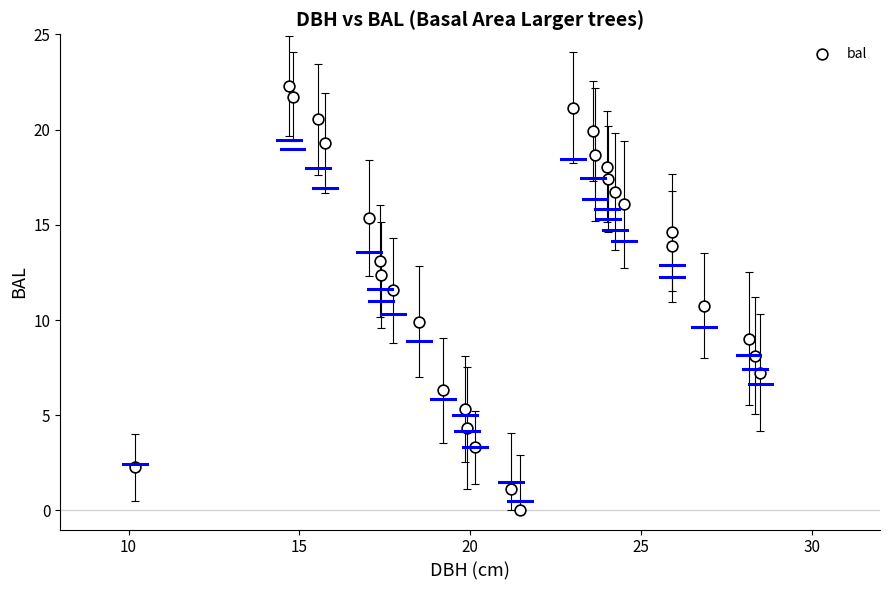

What is the range of X values (max minus min)?

18.3